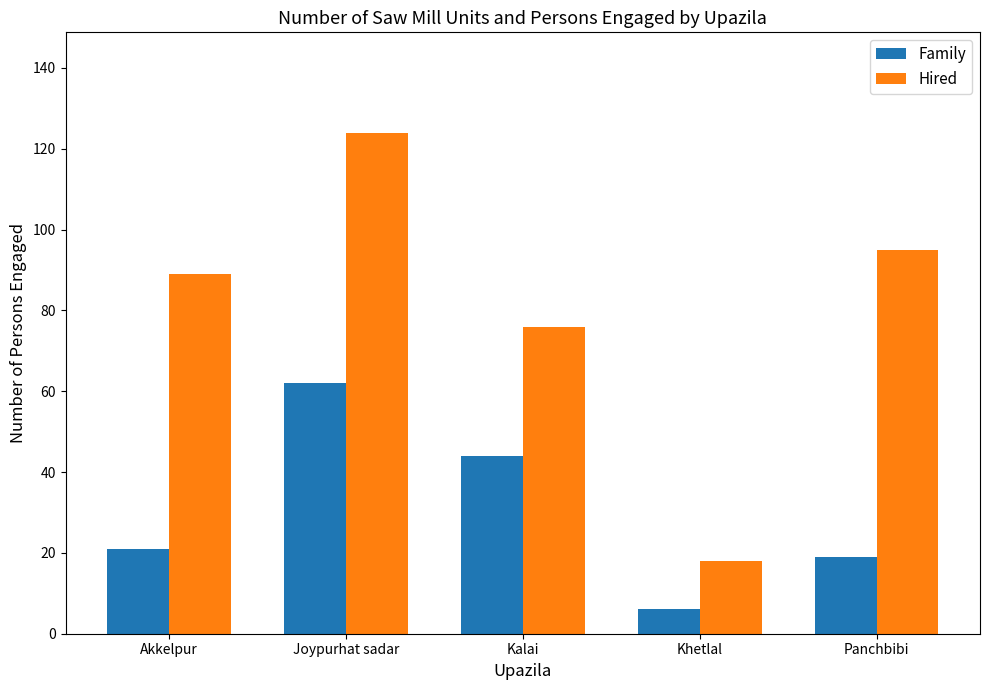

Where is Family nearest to the value 34?

Kalai